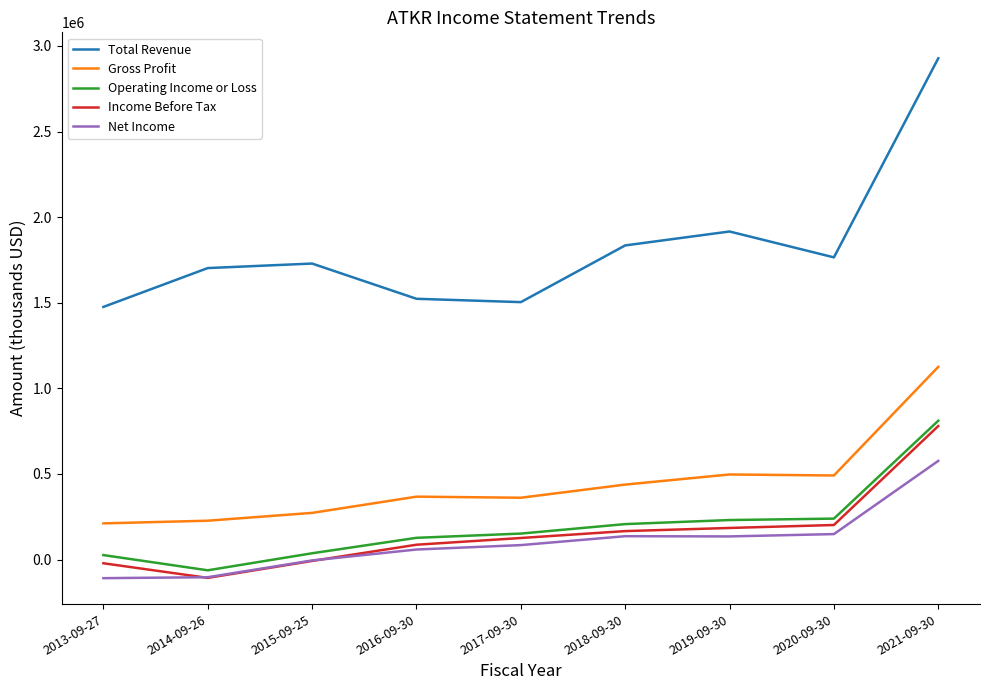

Which series has the widest spread of values?

Total Revenue